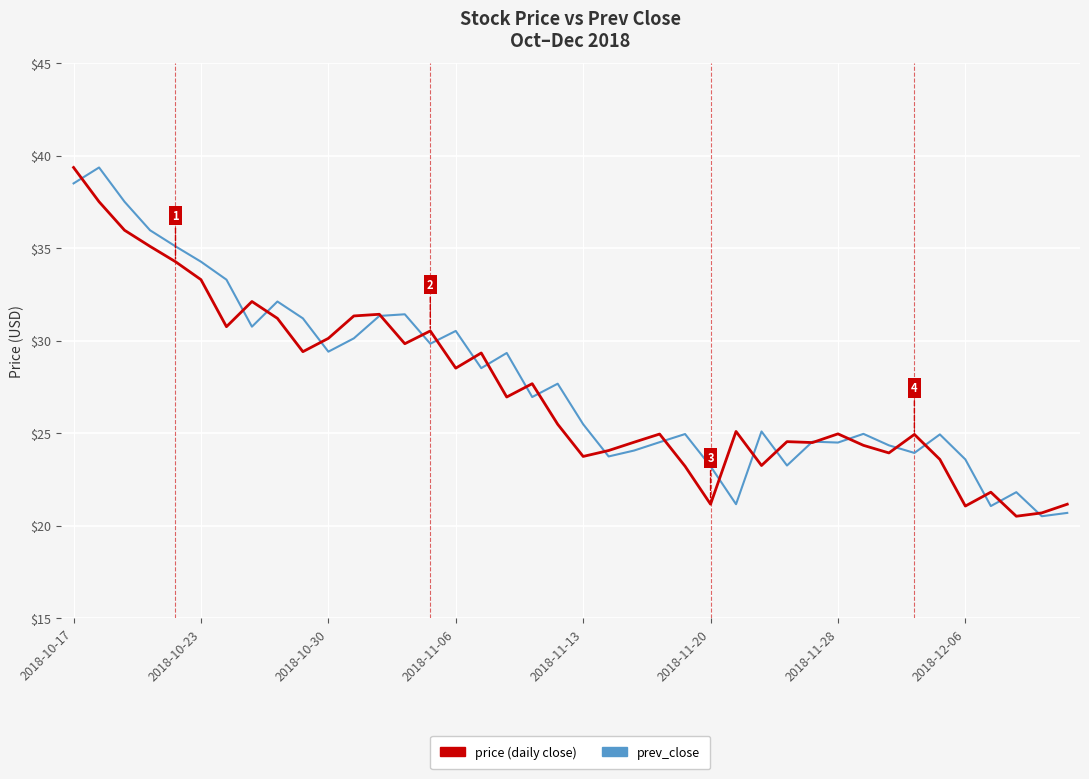

Does the chart have visible grid lines?

Yes